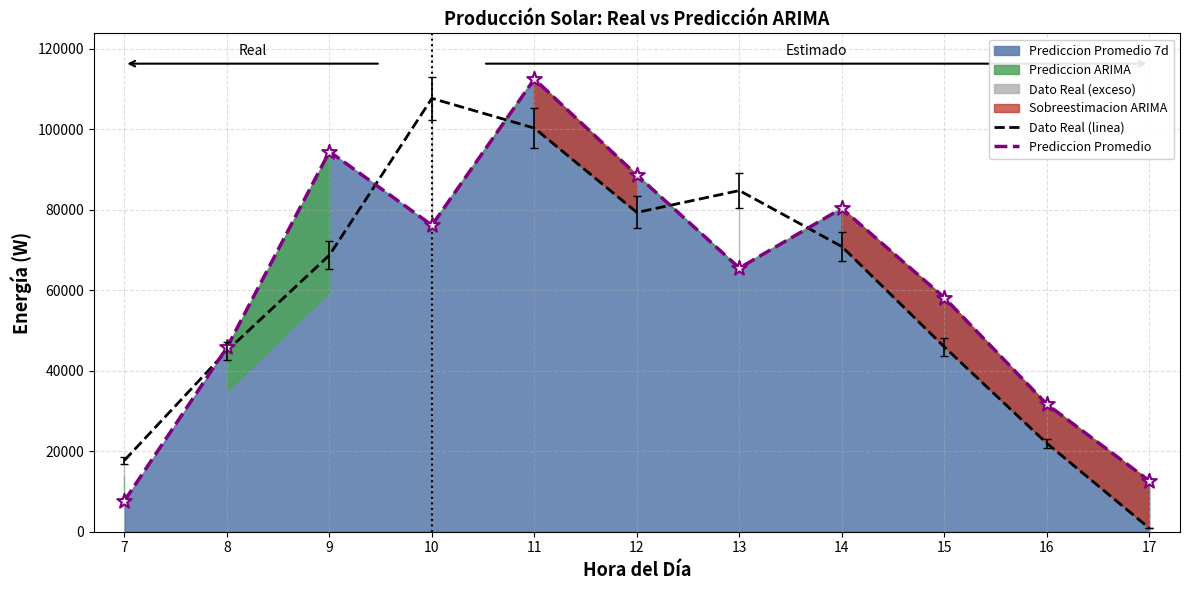

Which series has the largest total across all categories?

Prediccion Promedio